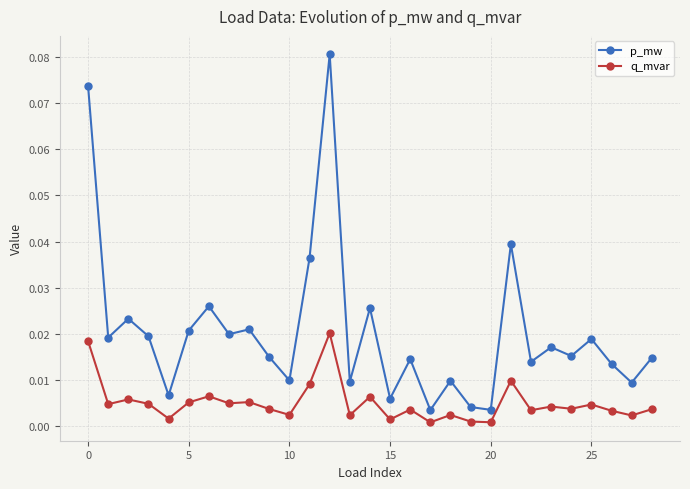

True or false: p_mw and q_mvar intersect in this chart.

False